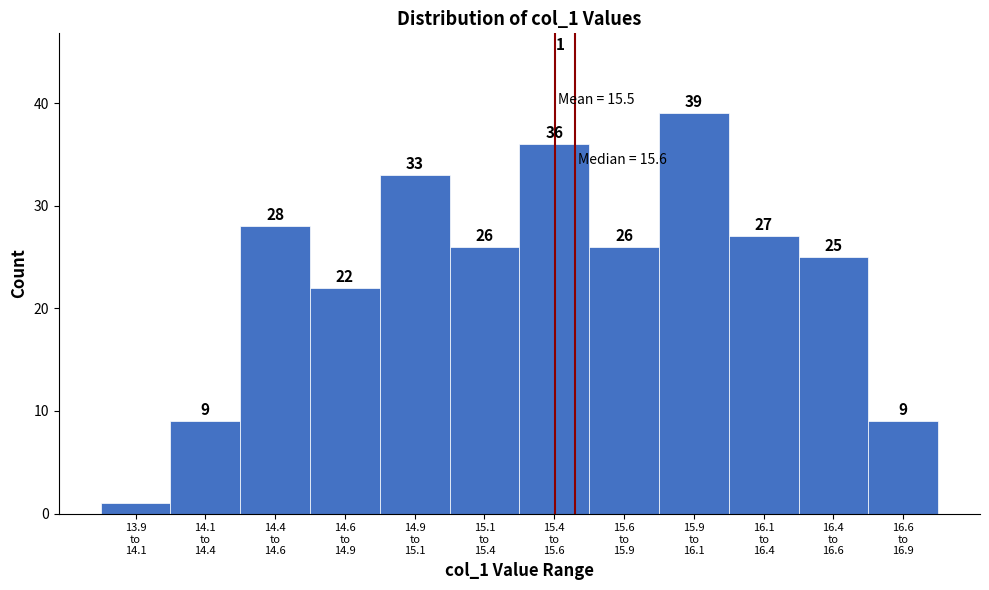

Reading left to right, list all the values displayed in this chart.

1	9	28	22	33	26	36	26	39	27	25	9